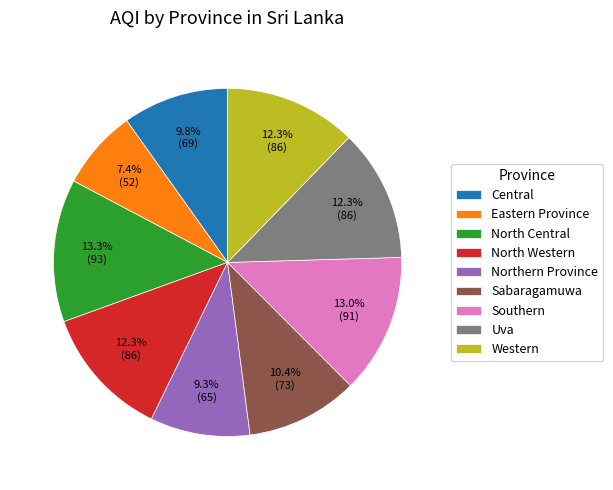

Is there a majority slice in this chart?

No